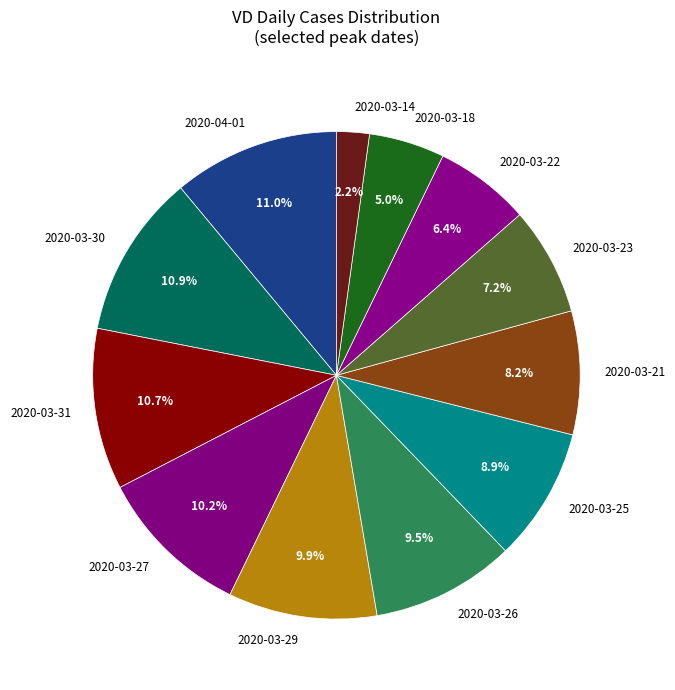

How many segments does this pie chart have?

12